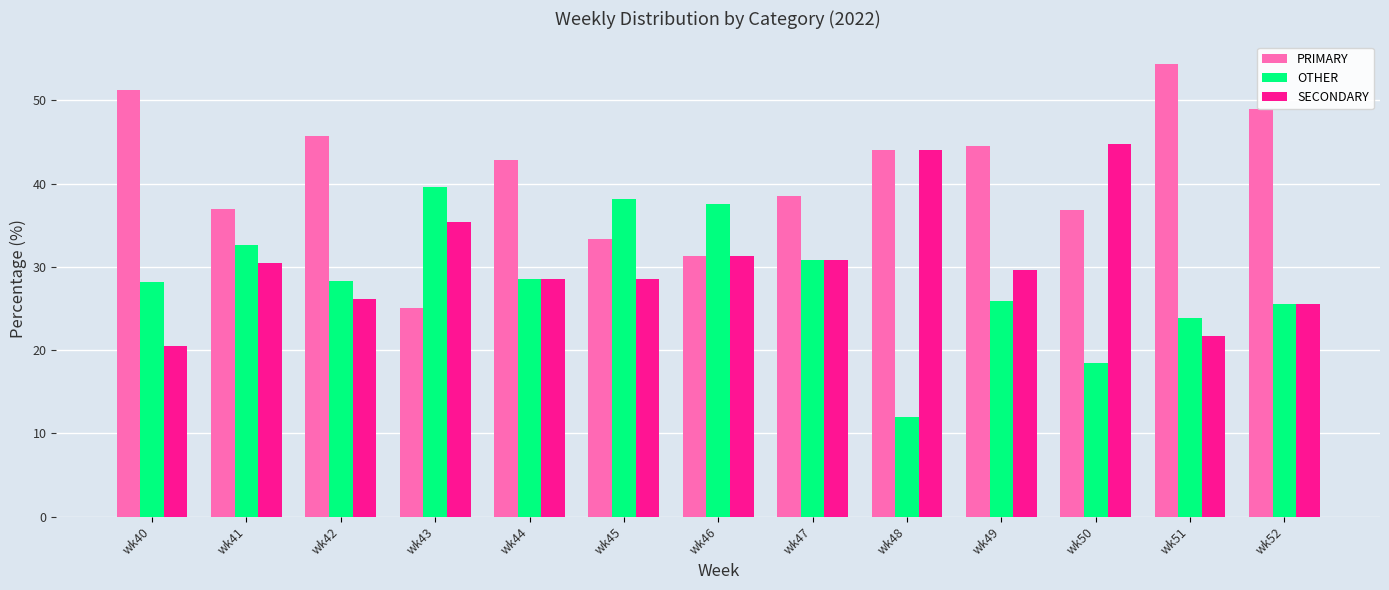

Read the SECONDARY value at wk50.

44.7